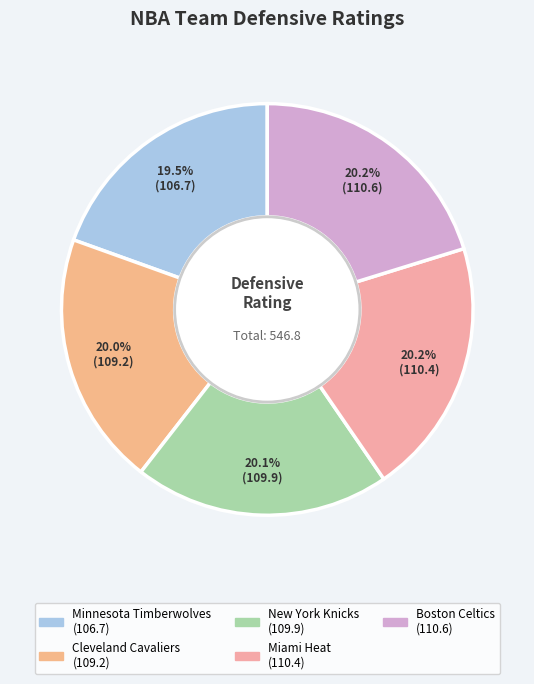

Count the number of slices in the pie.

5